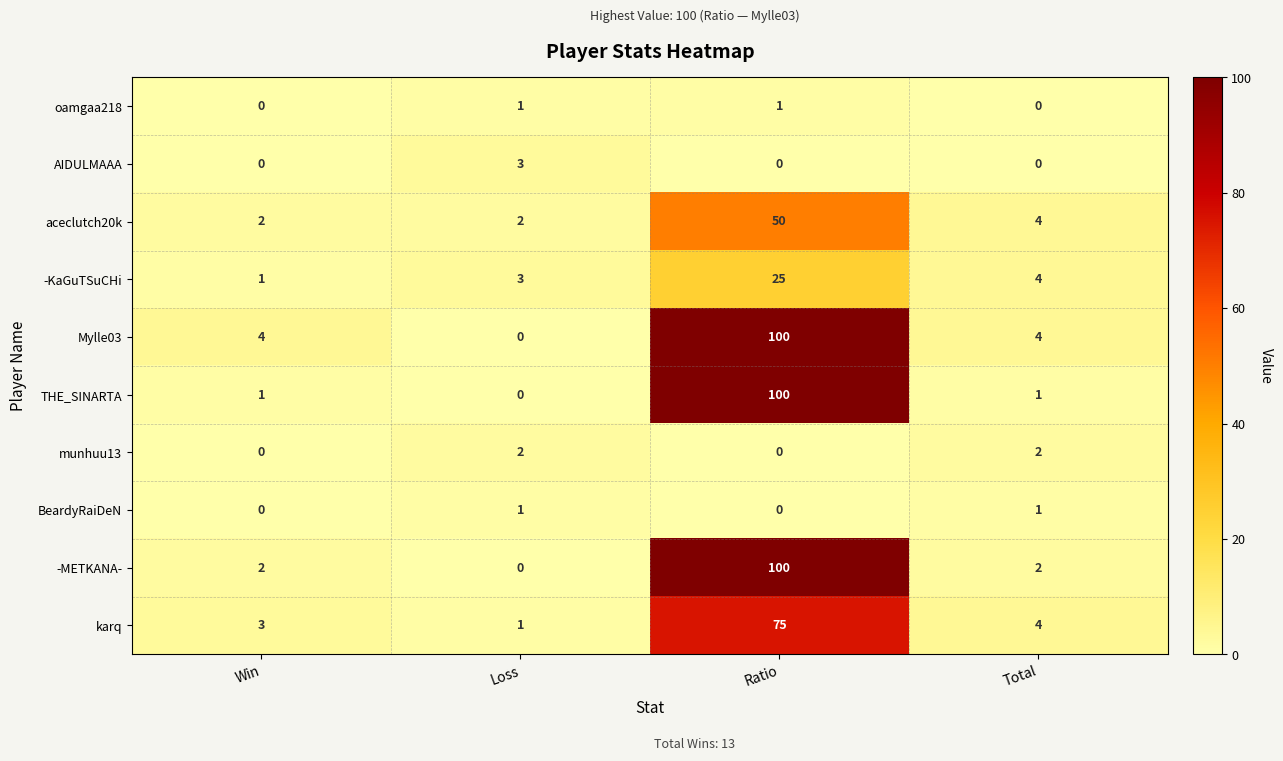

What is the difference between the highest and lowest values at Ratio?

100